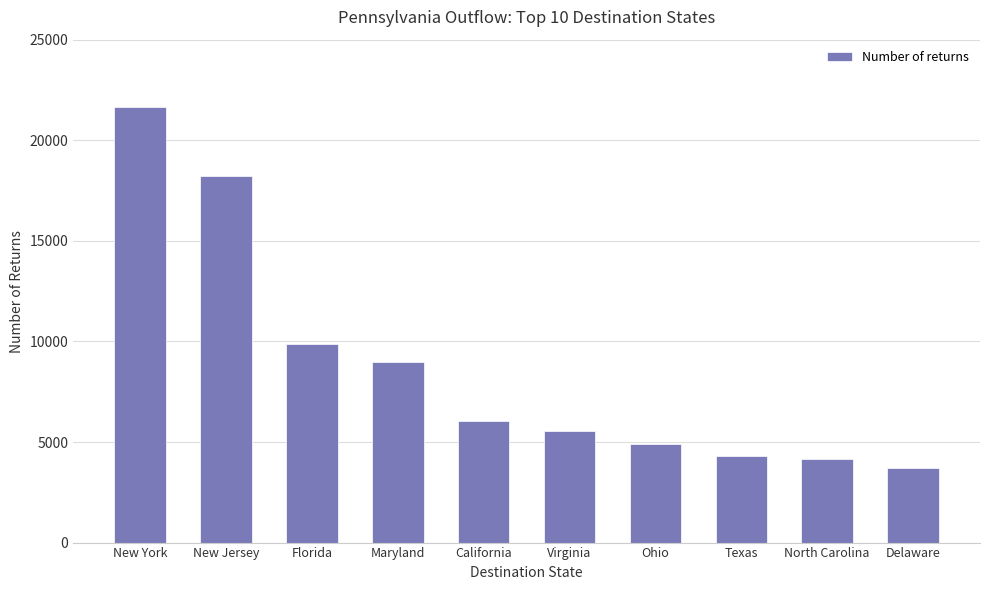

Reading left to right, extract all data points from this chart.

21636	18226	9878	8973	6021	5550	4898	4295	4159	3691